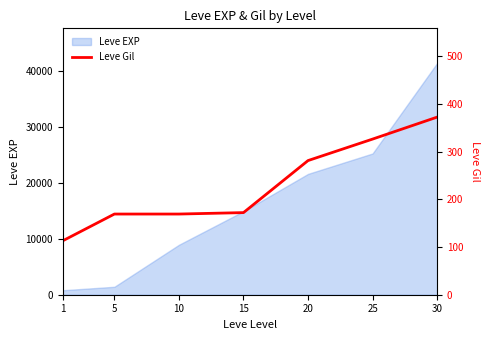

At which category does the chart reach its minimum across all series?

1